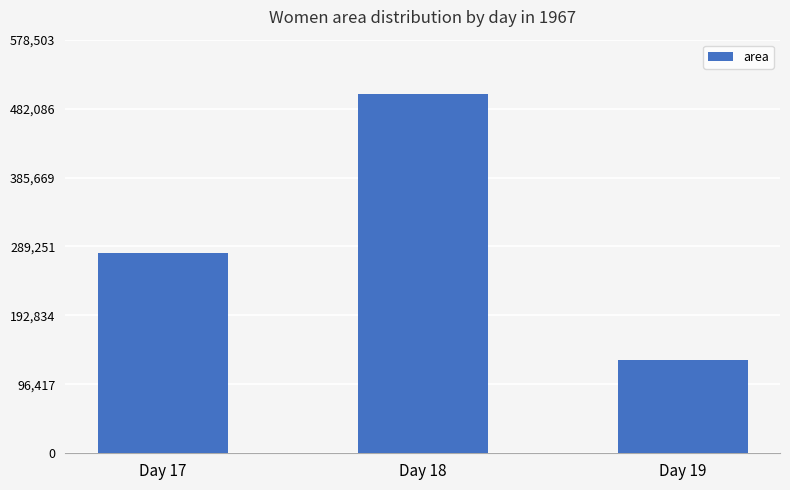

Between Day 17 and Day 19, which is larger?

Day 17